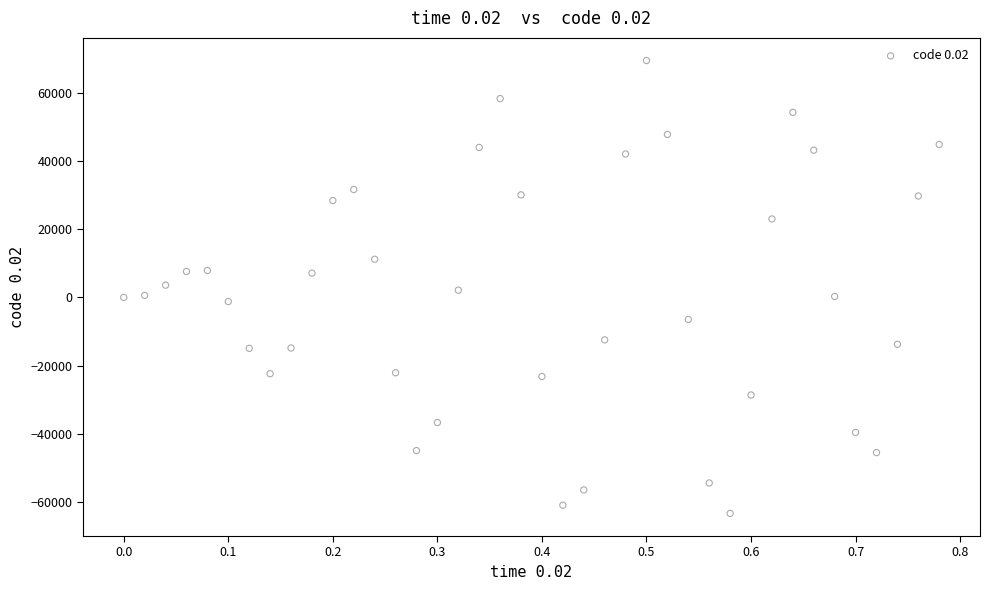

What is the range of X values (max minus min)?

0.8